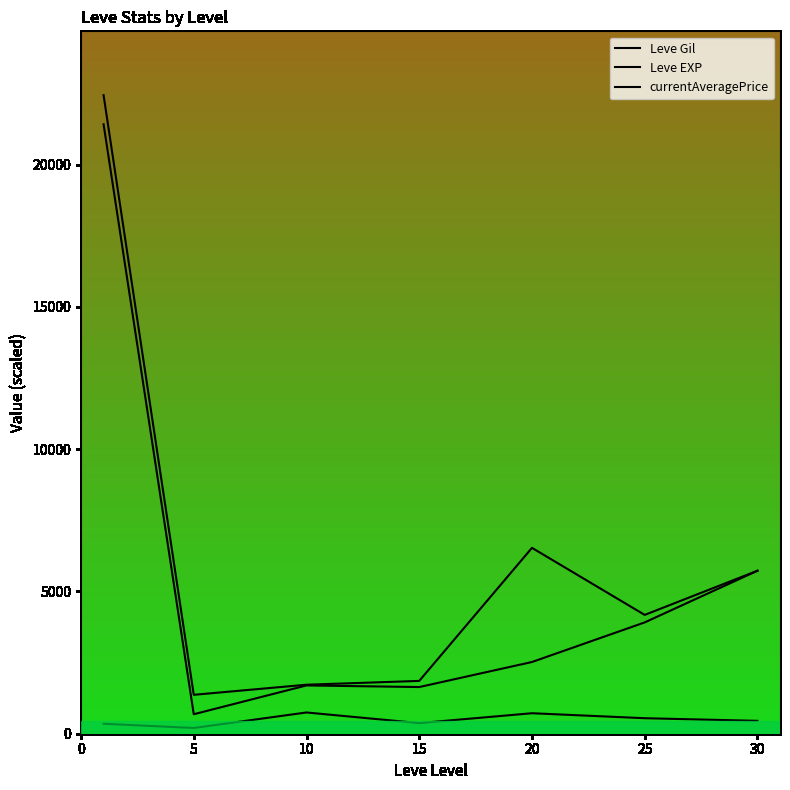

What is the sum of the Leve EXP values at 15 and 5?

2325.0